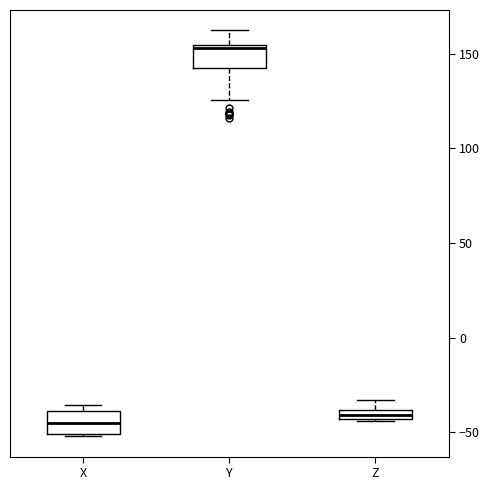

Where is the lower edge of the box for Z on the y-axis? The values are not printed on the chart, so give them approximately, as read against the axis.

-45